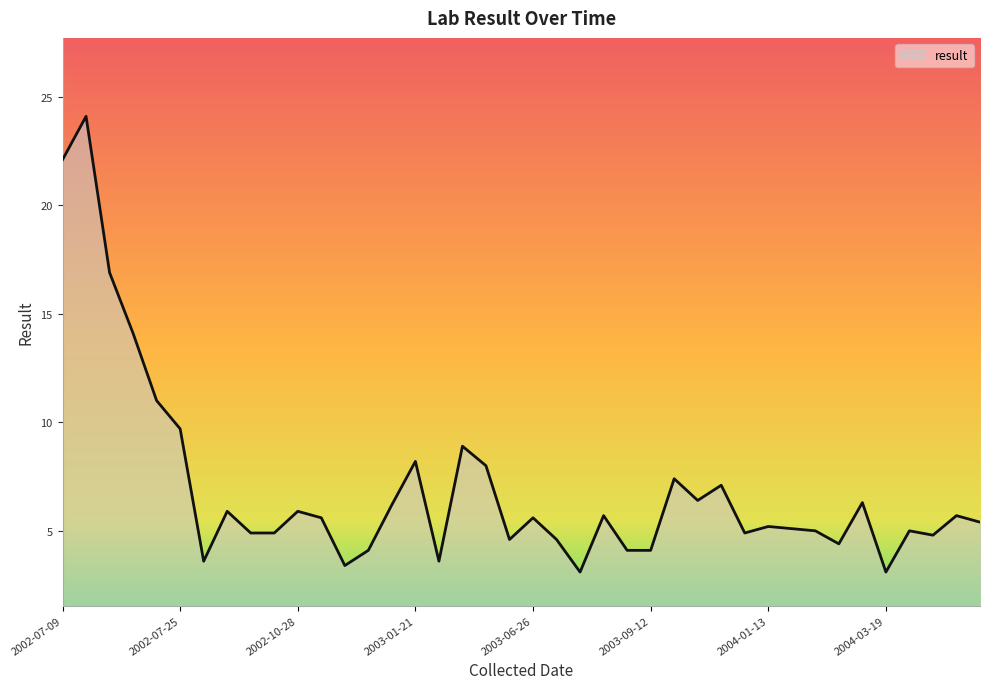

What is the difference between the maximum and minimum values?

21.0